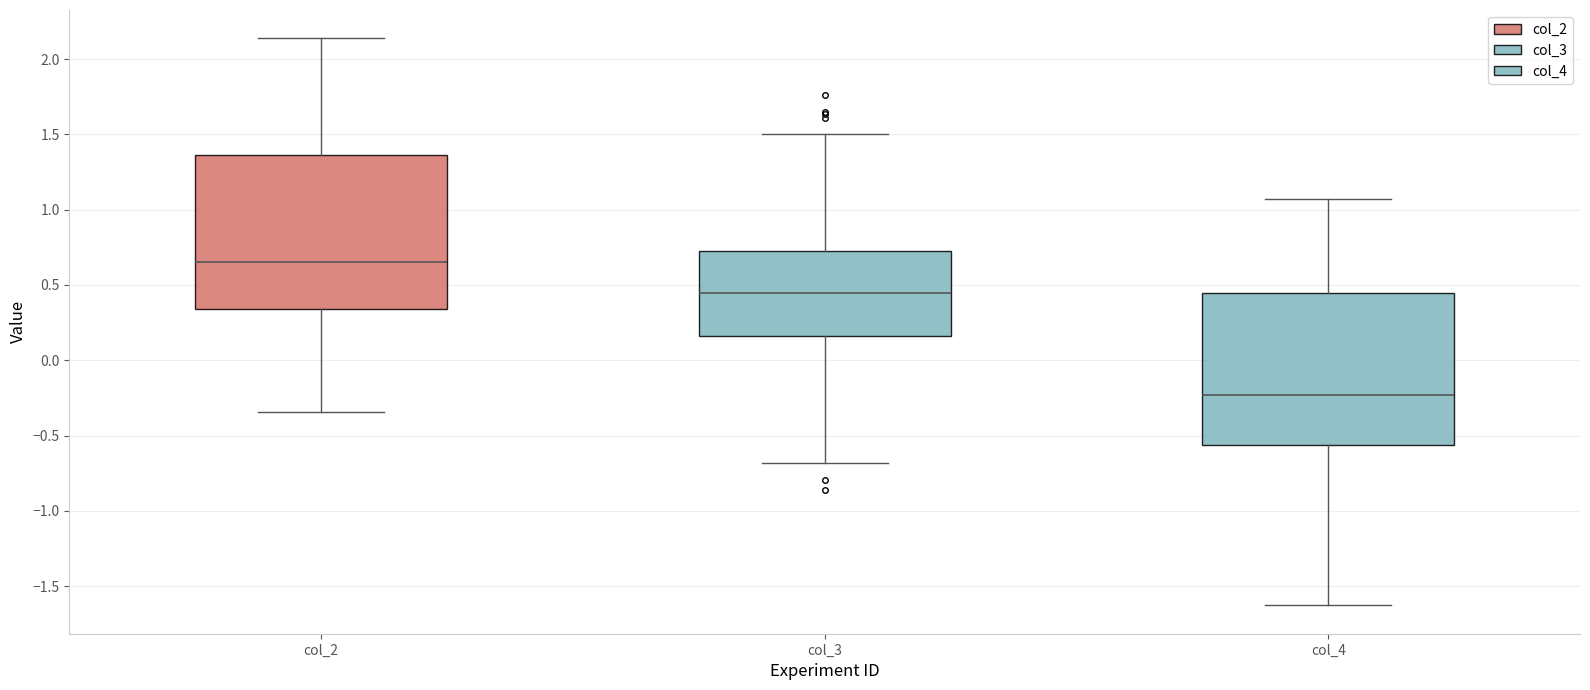

Which box has the lowest median line?

col_4